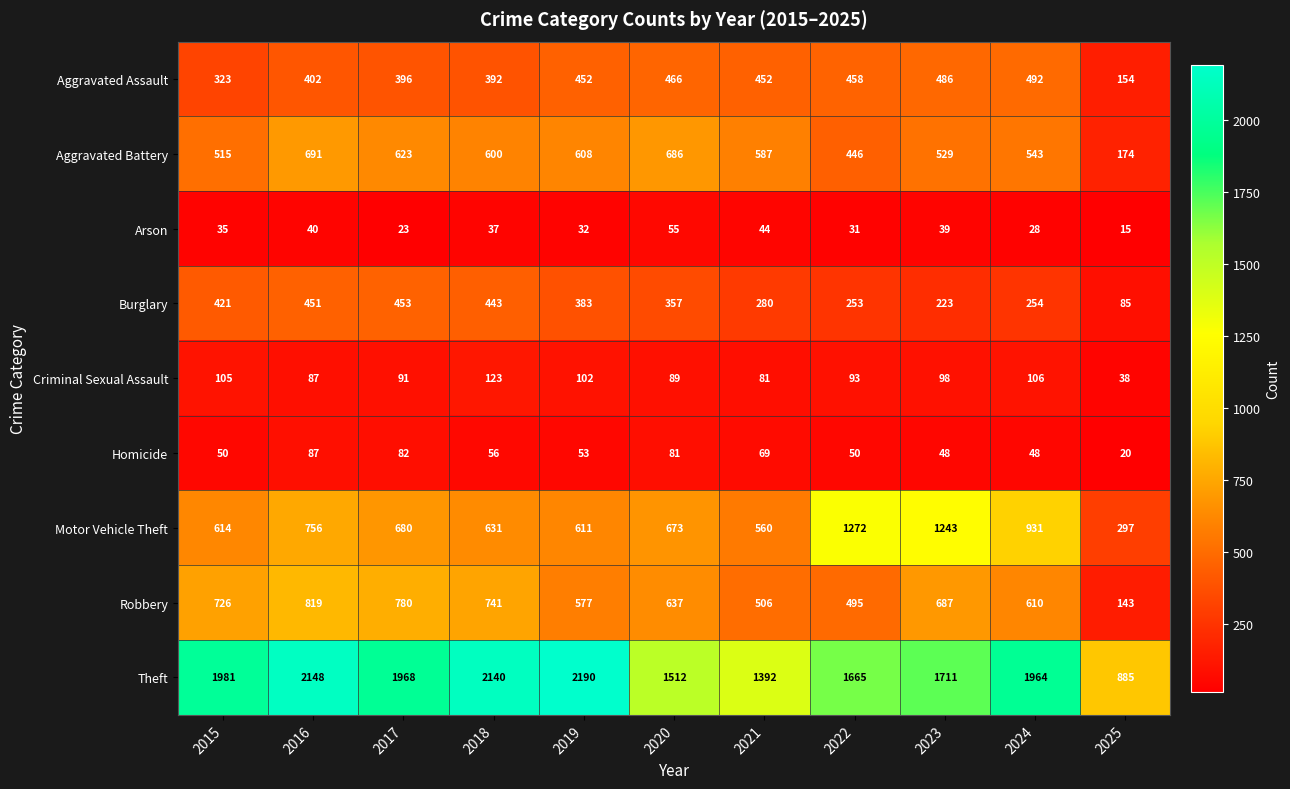

What is the difference between the second highest and minimum values in the Homicide series?

62